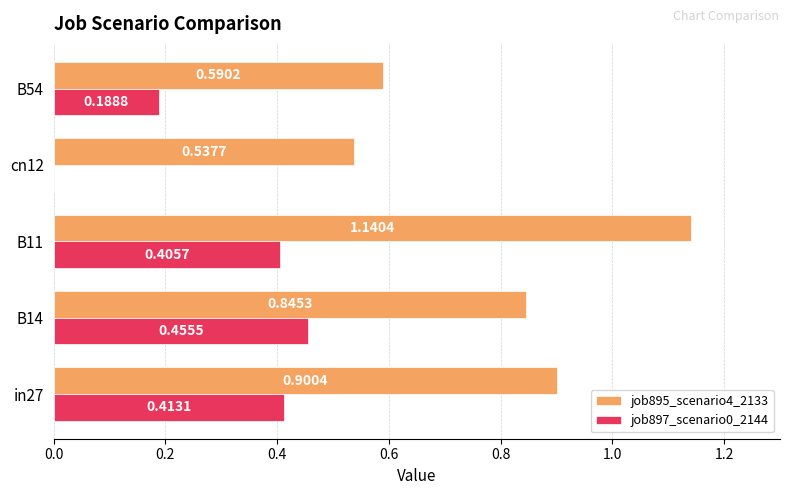

Which series has the widest spread of values?

job895_scenario4_2133